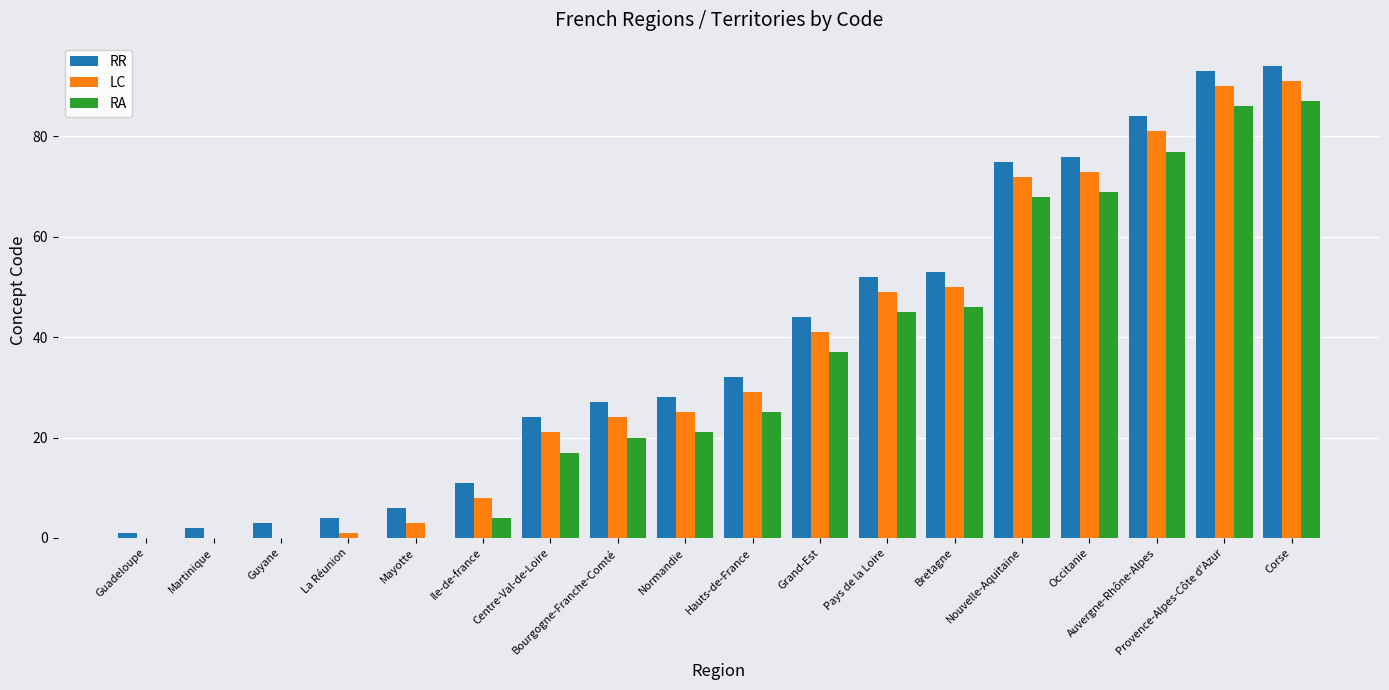

Is it true that RA equals 77 at Auvergne-Rhône-Alpes?

True